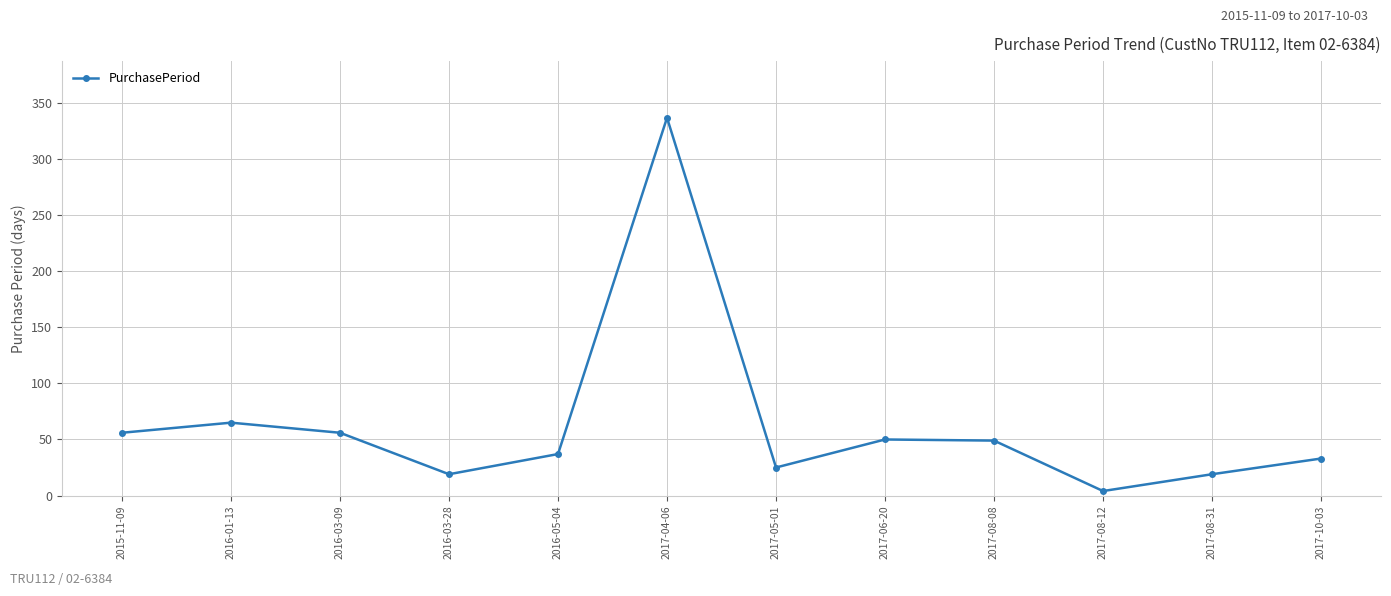

What position from the right is 2017-04-06?

7